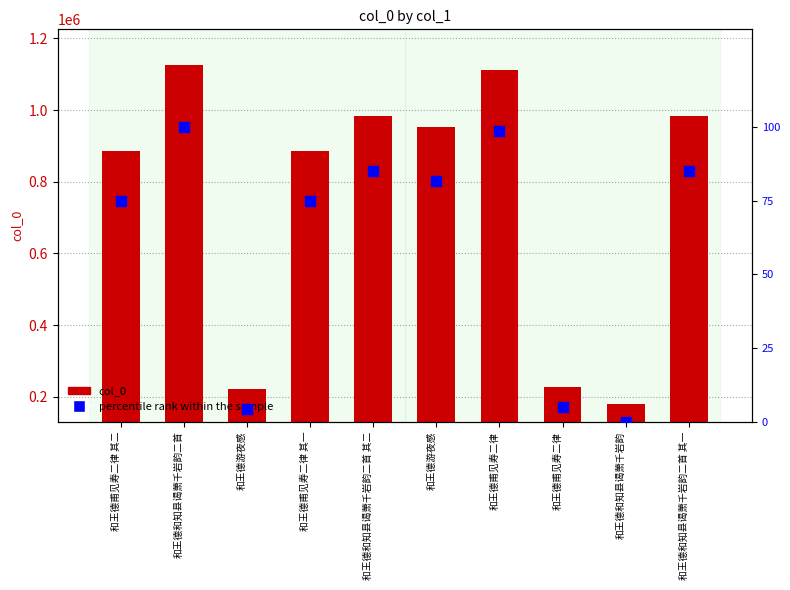

Which series contains the highest Y value?

col_0